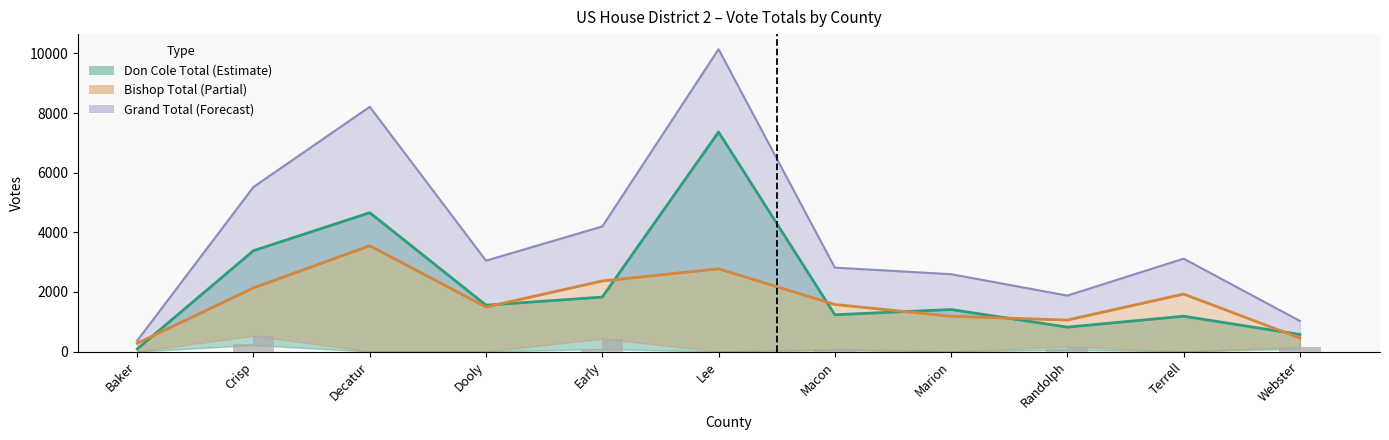

At which label is Grand Total closest to 5254?

Crisp